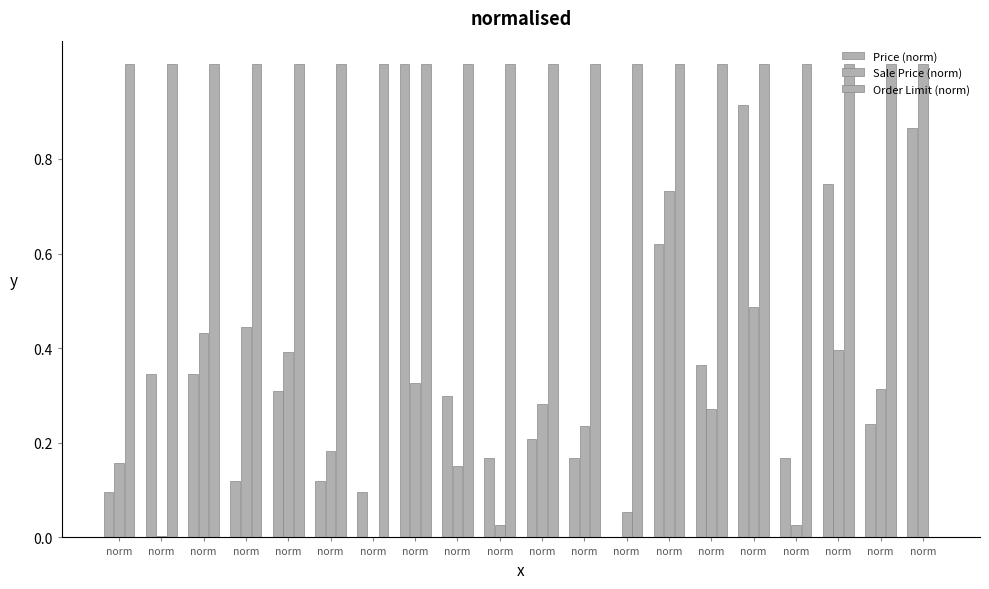

Which has a higher value, norm or norm?

norm